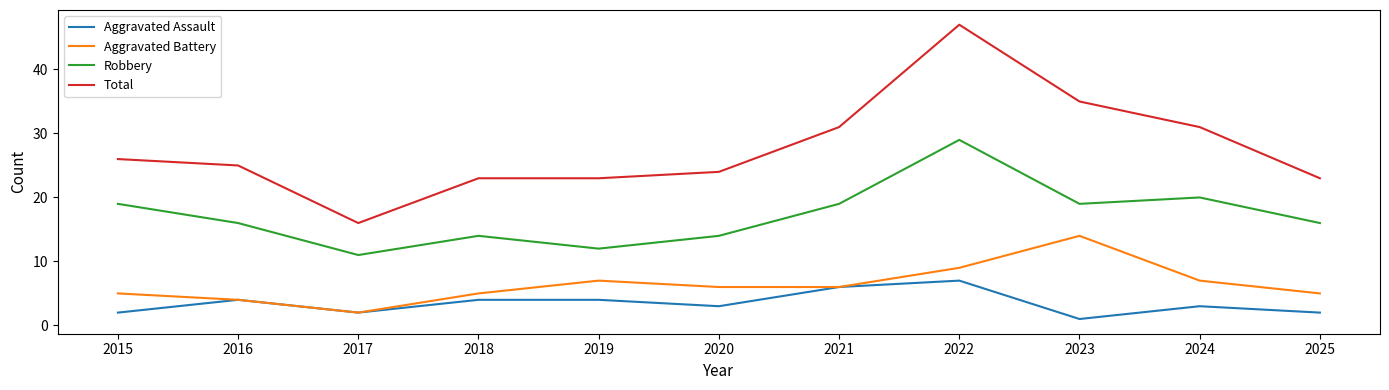

What is the sum of all Aggravated Assault values?

38